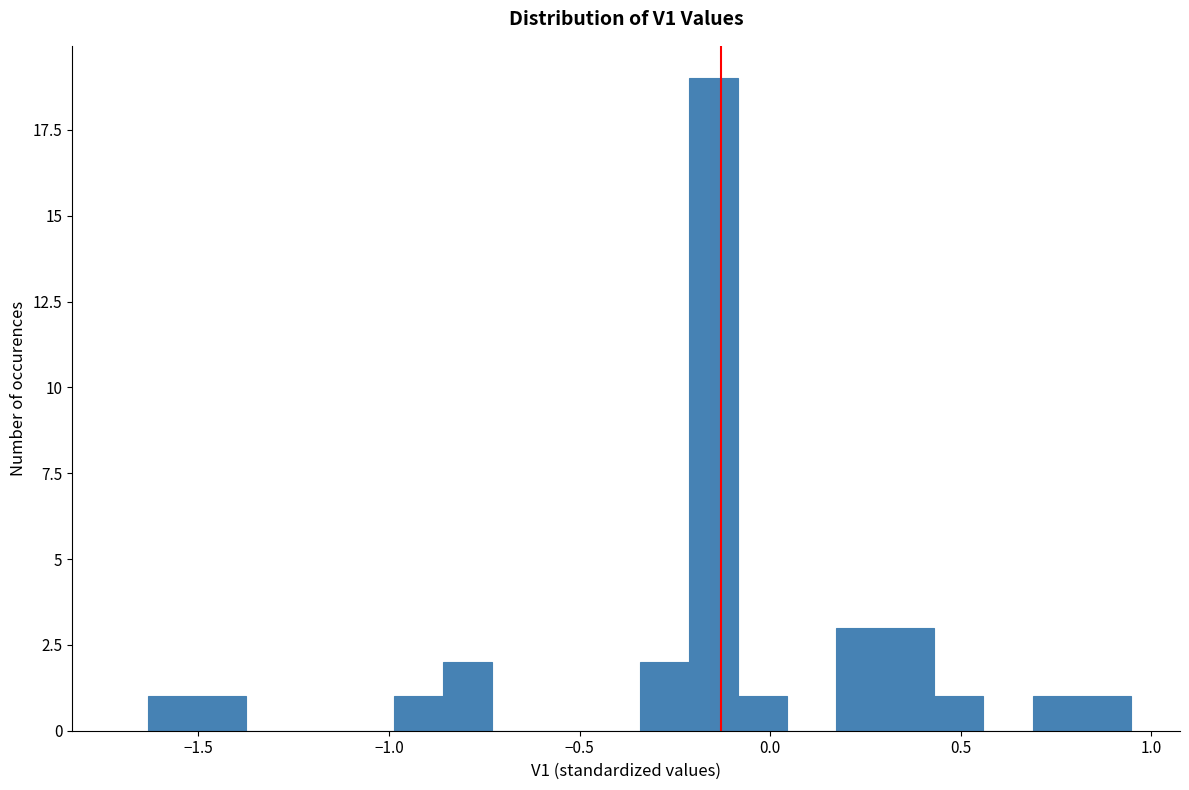

Read against the x-axis, roughly where is the centre of the tallest bar?

-0.15